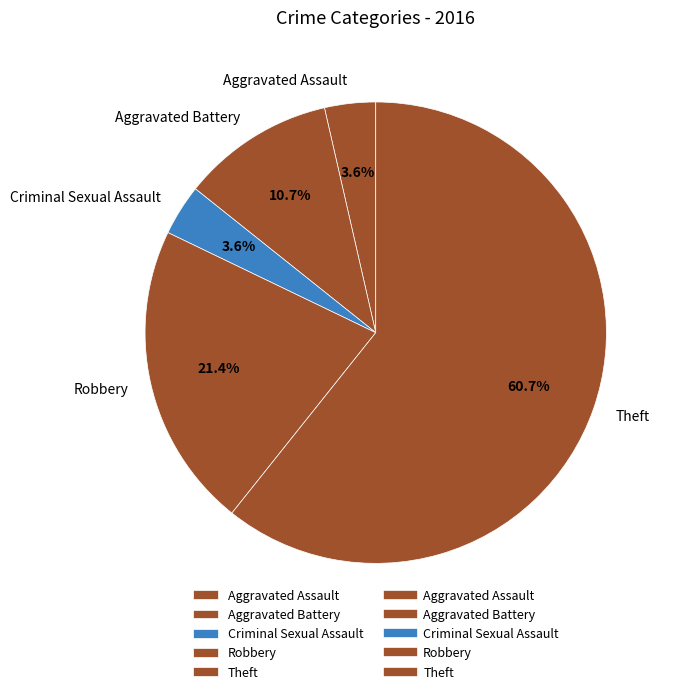

What portion of the pie excludes Theft?

39.3%